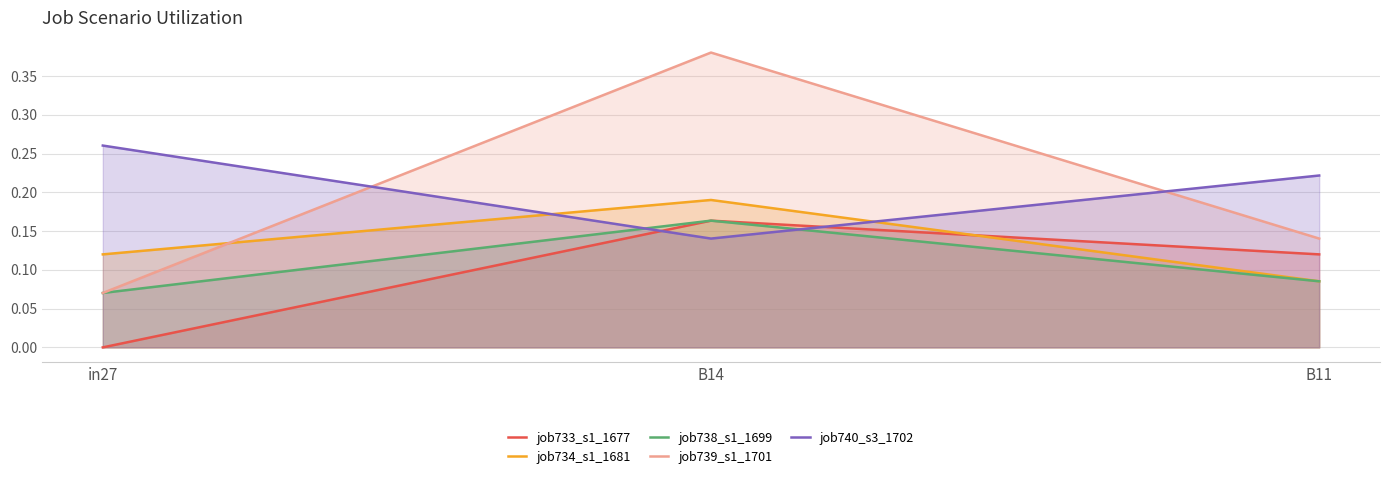

True or false: job739_s1_1701 has a value of 0.4 at B14.

True